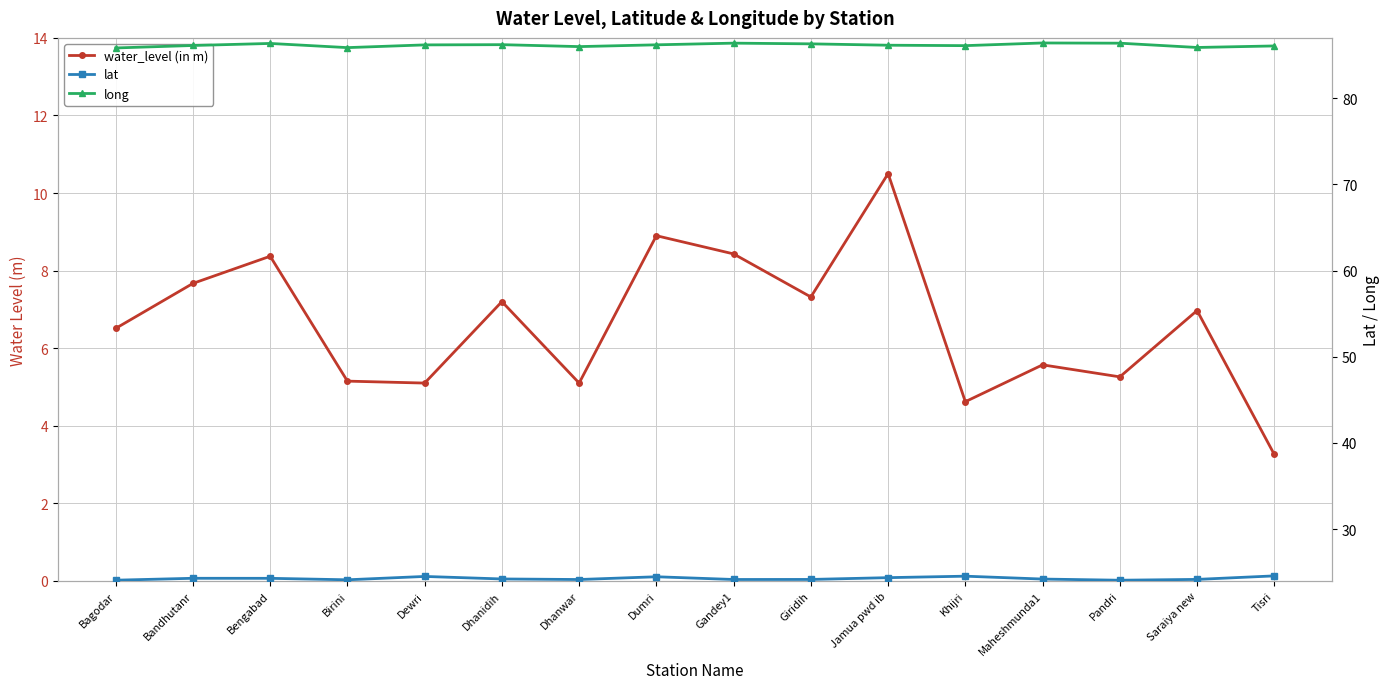

True or false: long has more than 0 interior local peaks.

True